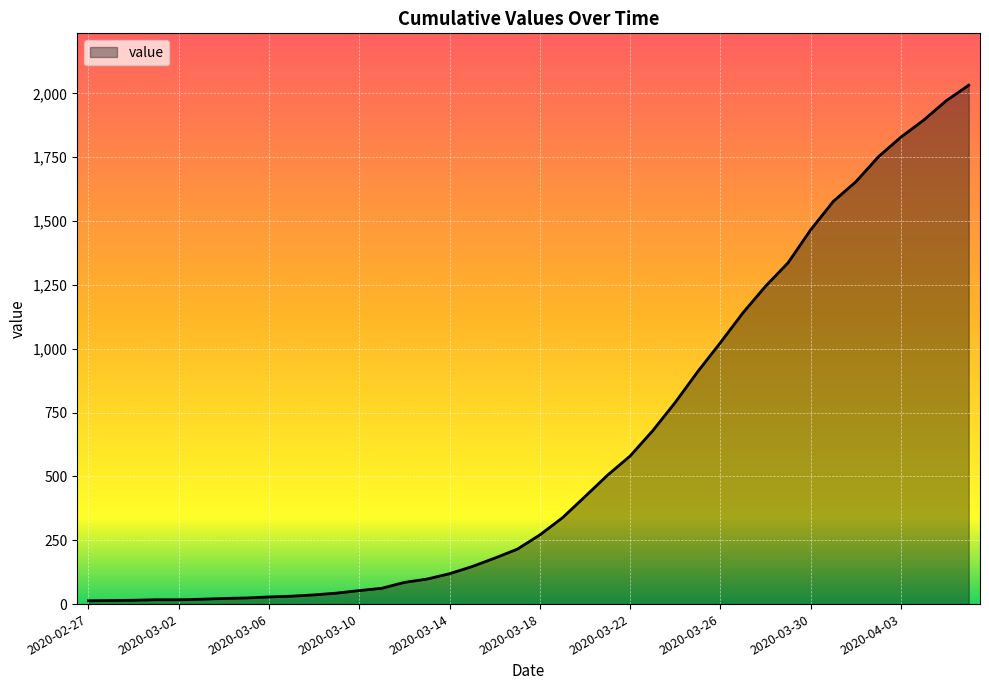

What is the maximum value shown in the chart?

2032